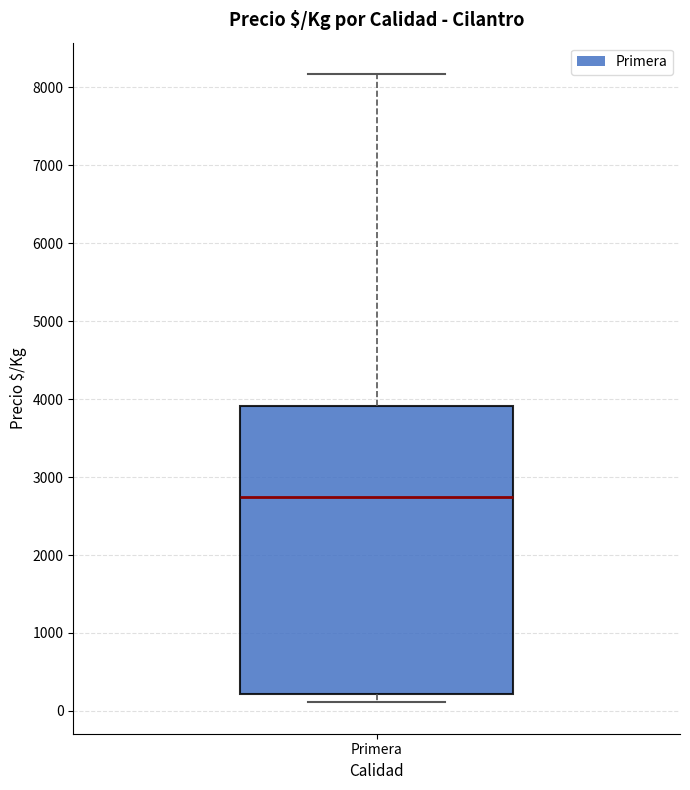

Where does the upper whisker of the box for Primera end on the y-axis? The values are not printed on the chart, so give them approximately, as read against the axis.

8200